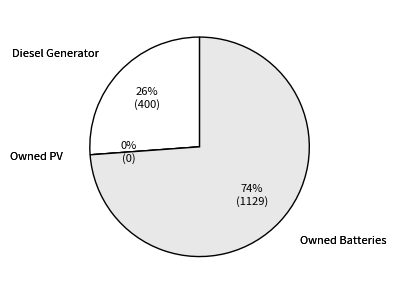

How many slices are in this pie chart?

3